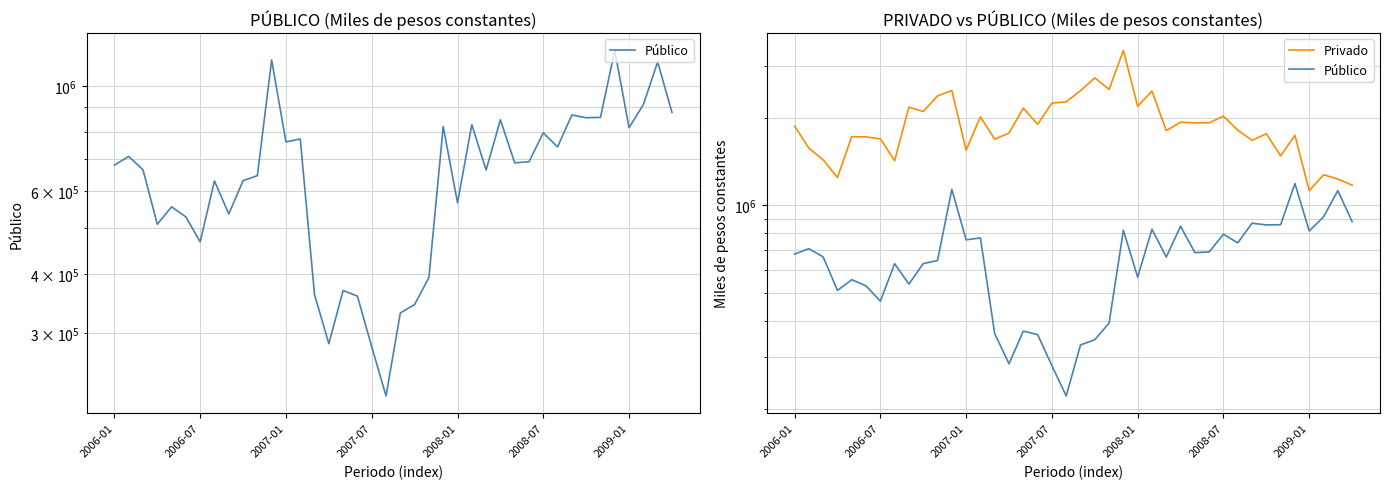

What are all the series names shown in the legend?

Público, Privado